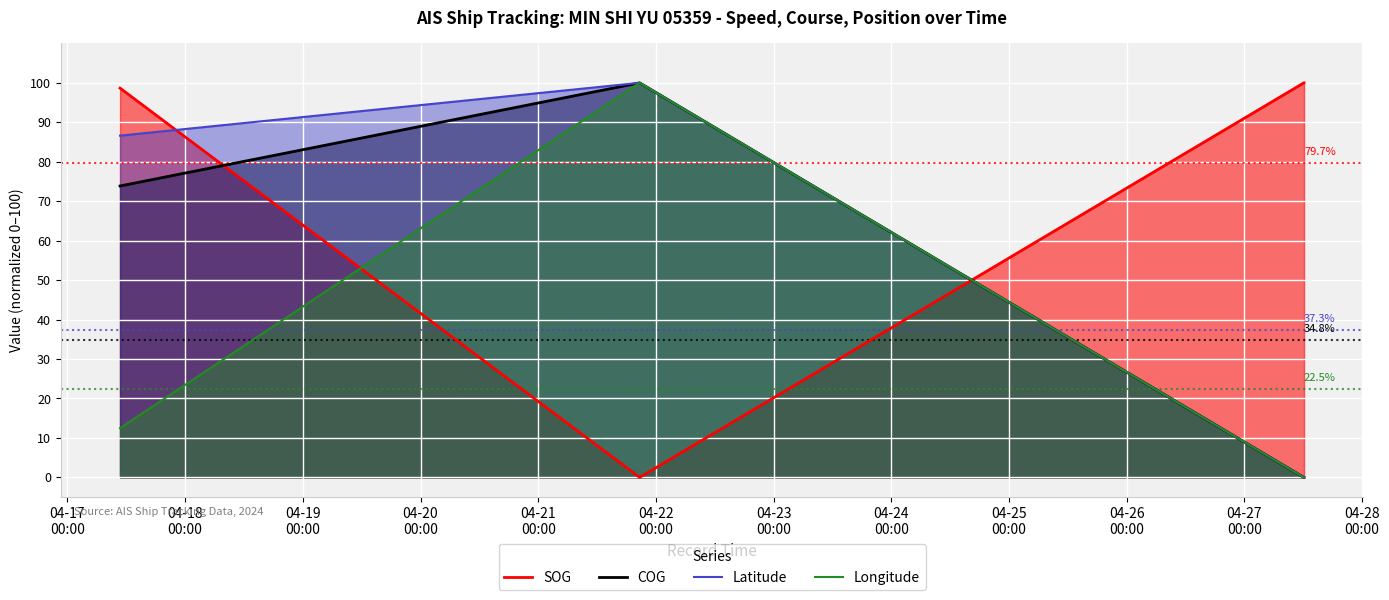

What is the highest value of the COG series?

100.0